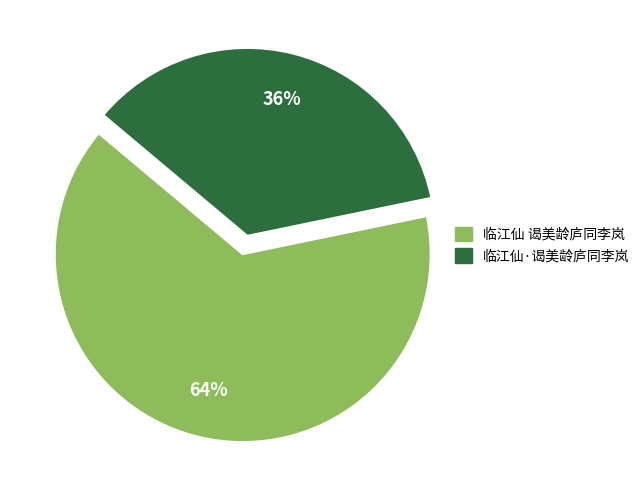

How many slices are in this pie chart?

2